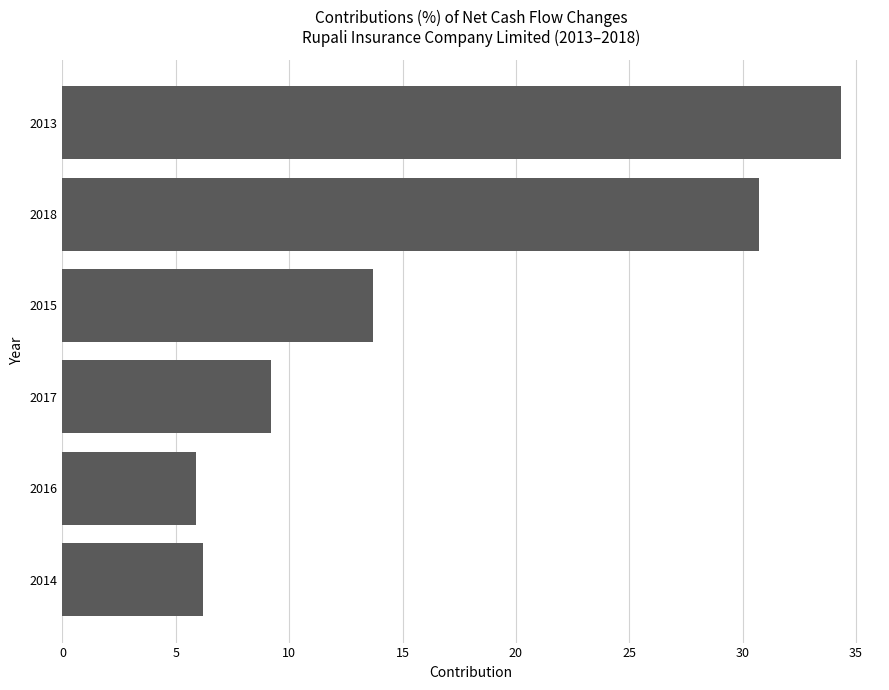

What is the difference between the values at 2015 and 2016?

7.8